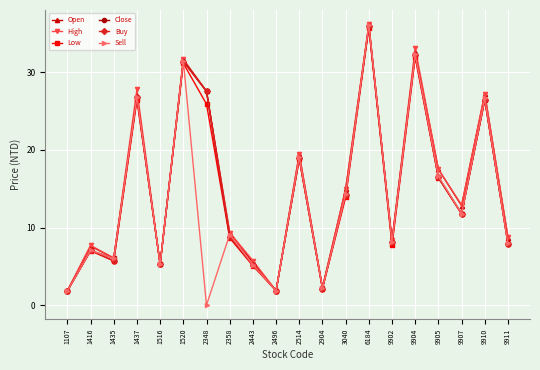

What is the difference between the second highest and minimum values in the Open series?

30.8